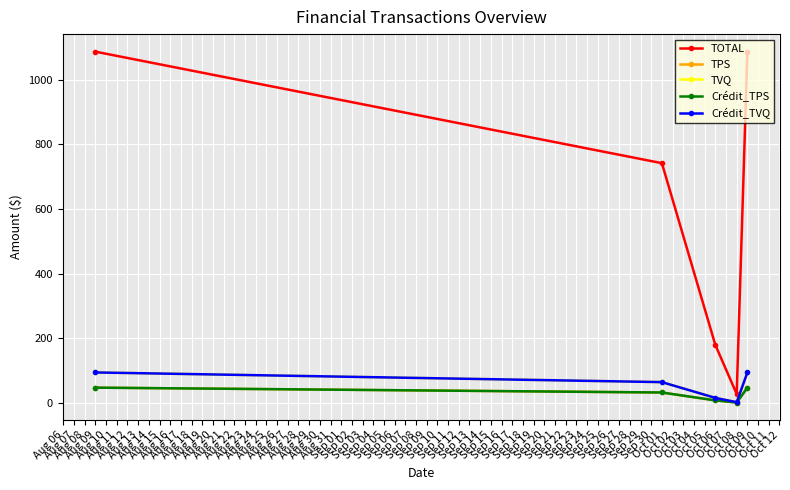

Rank the series by their maximum value, from lowest to highest.

TPS, Crédit_TPS, TVQ, Crédit_TVQ, TOTAL